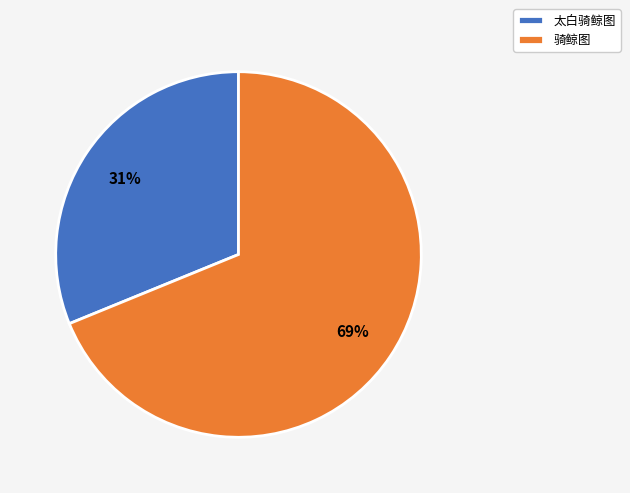

To the nearest percent, what is the average slice percentage?

50%